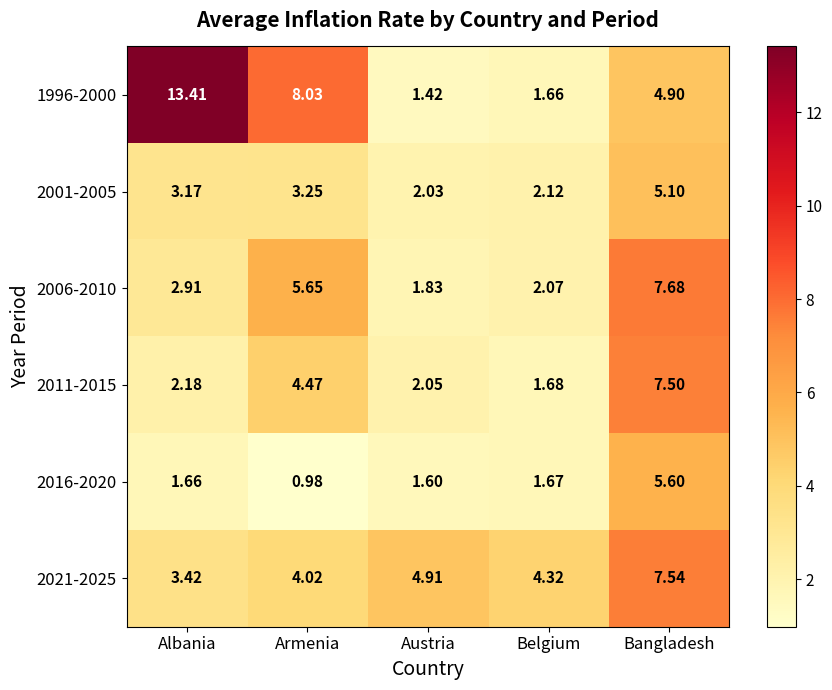

Where does the 2006-2010 series first go above 2?

Albania